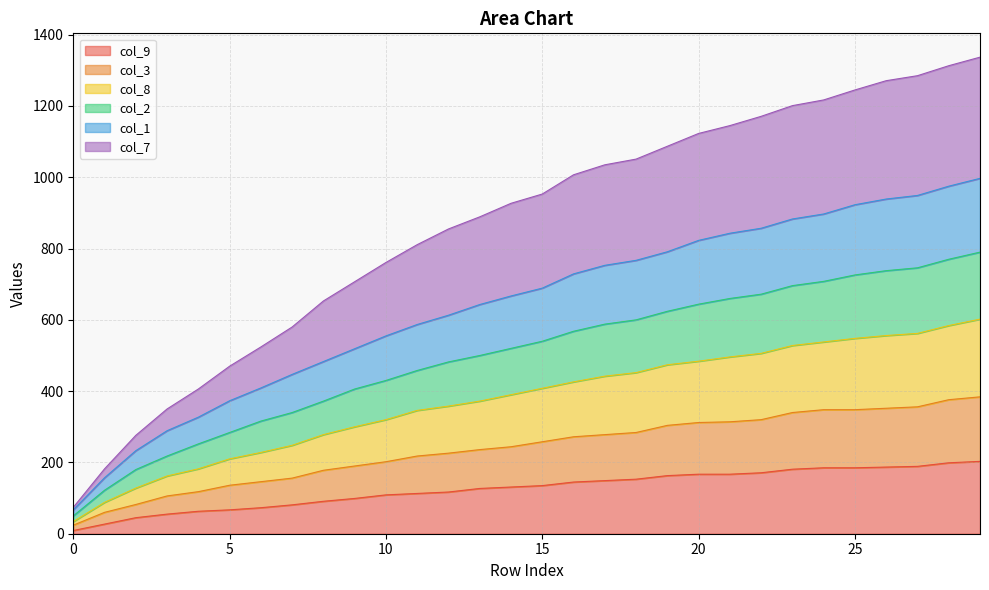

What are all the series names shown in the legend?

col_9, col_3, col_8, col_2, col_1, col_7